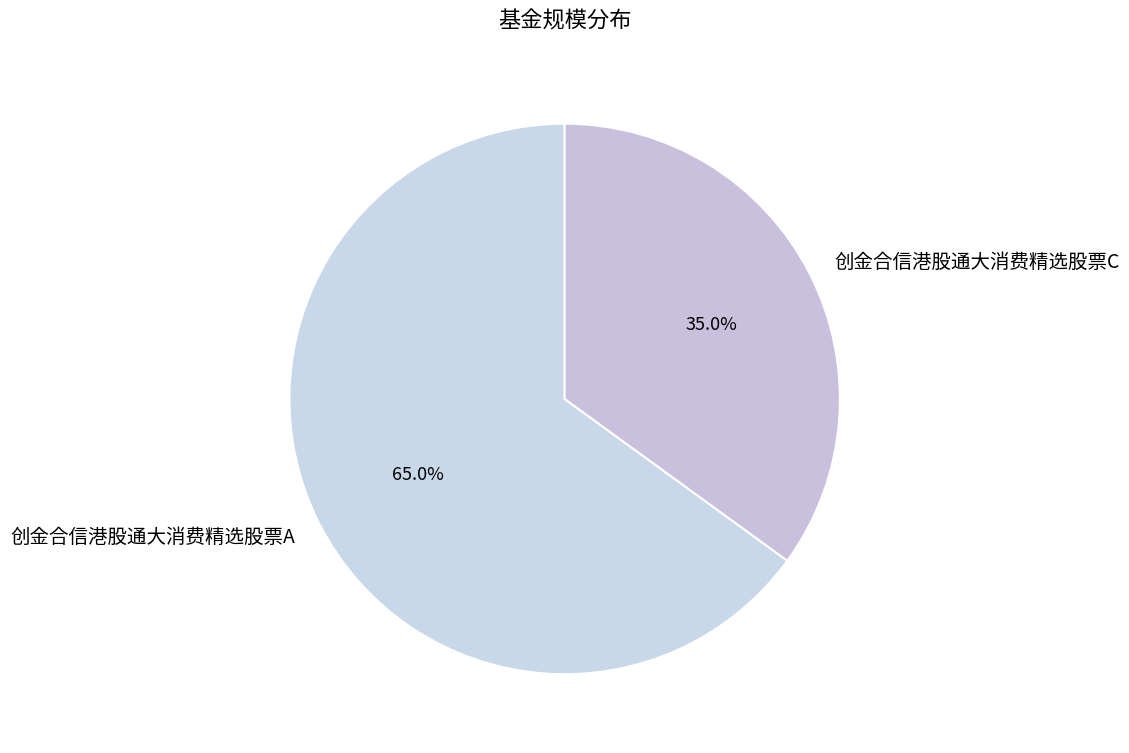

What is the total percentage of 创金合信港股通大消费精选股票A and 创金合信港股通大消费精选股票C?

100.0%